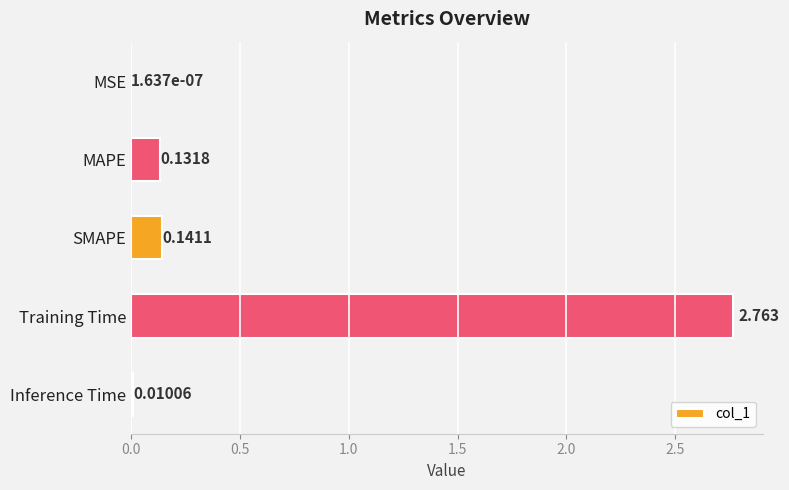

At which label is the value closest to 1?

SMAPE